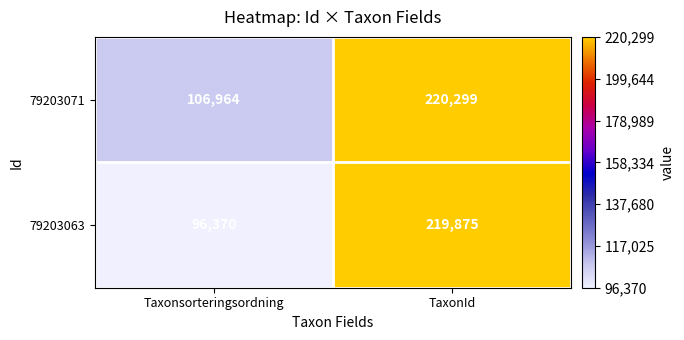

What is the difference between the highest and lowest values at TaxonId?

424